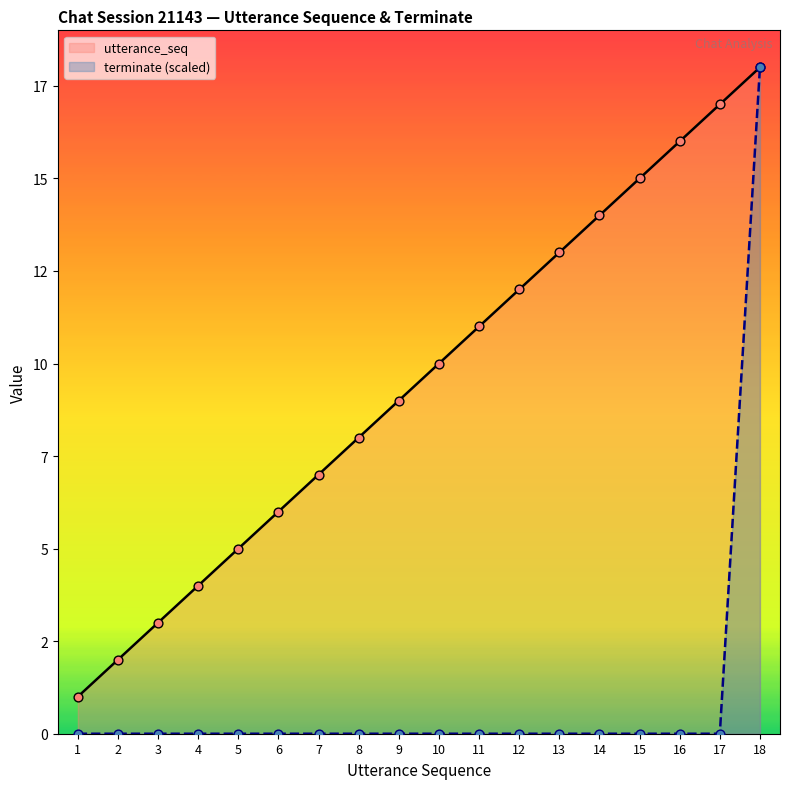

What are all the series names shown in the legend?

utterance_seq, terminate (scaled)